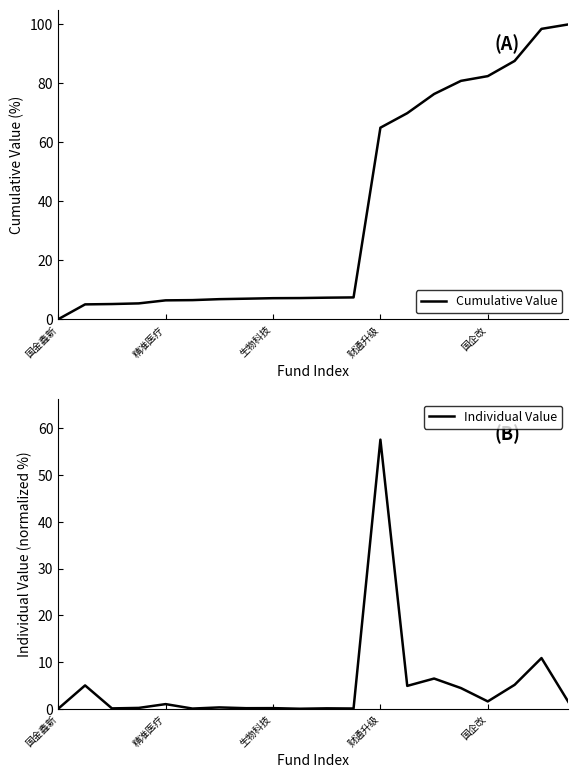

What is the value of the Cumulative Value point at the 13th from the left?

65.0